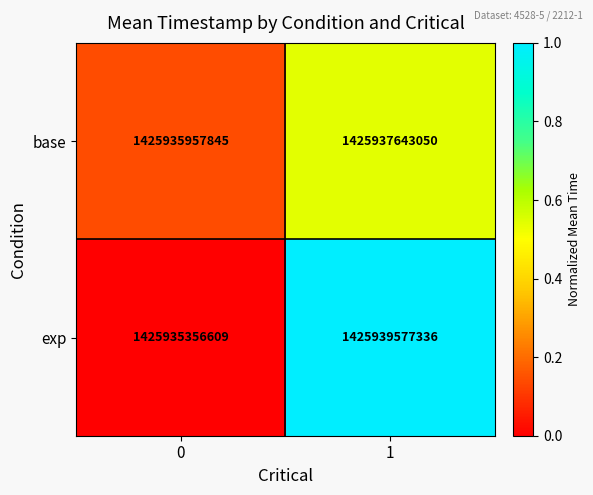

Rank the series by their average value, from highest to lowest.

exp, base